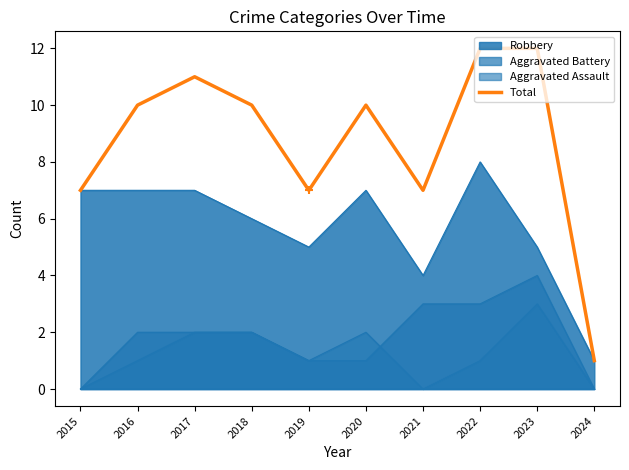

What is the change in value from 2017 to 2020?

-1